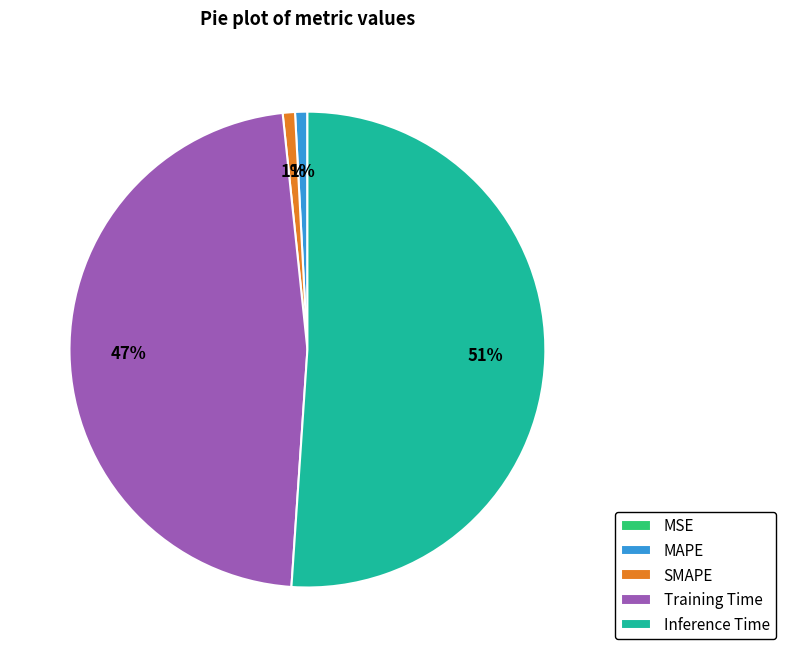

Is the sum of Training Time and SMAPE greater than half?

No